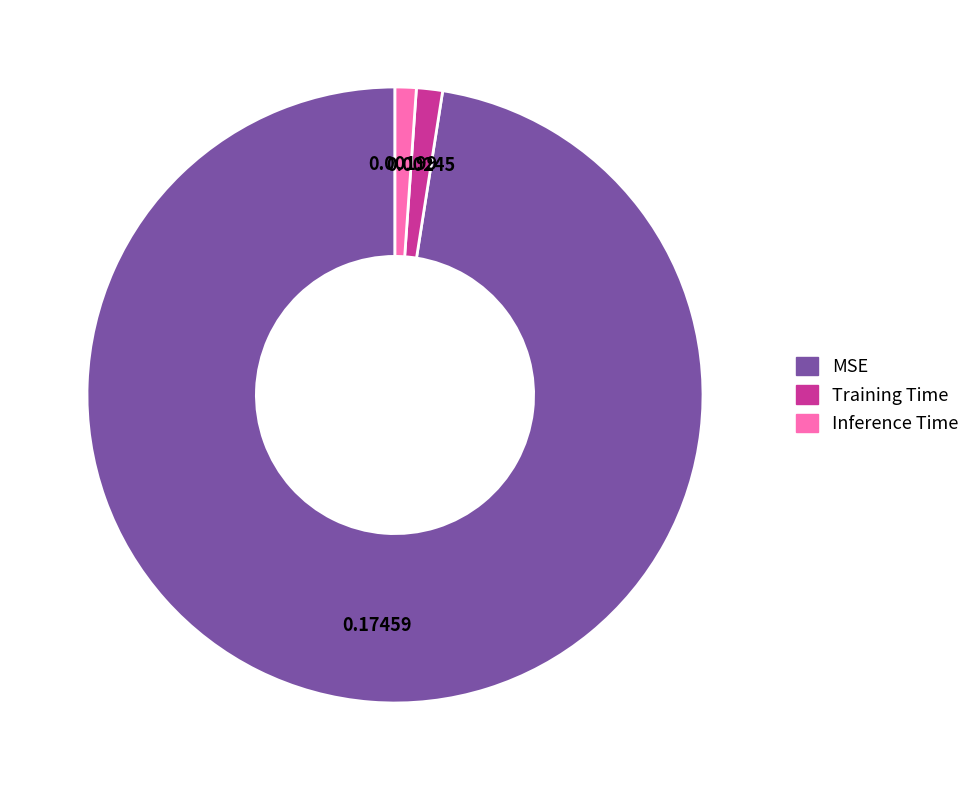

Is there a majority slice in this chart?

Yes